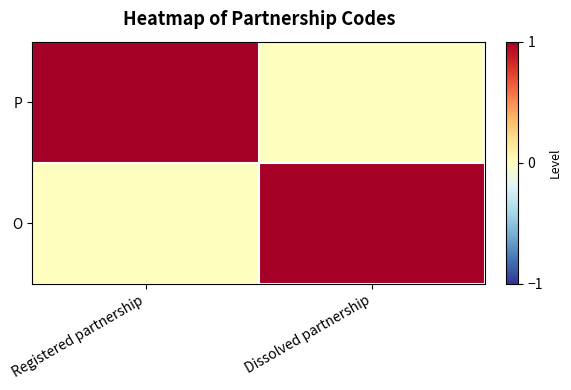

What is the total value across all series at Dissolved partnership?

1